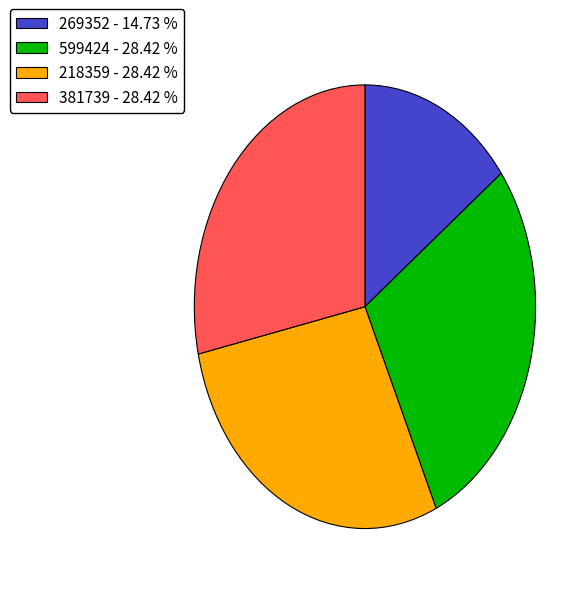

Does 218359 - 28.42 % represent more than half of the total?

No